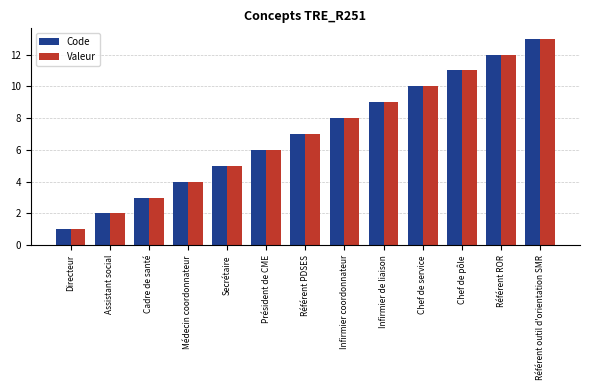

At which category is the sum across all series the highest?

Référent outil d'orientation SMR